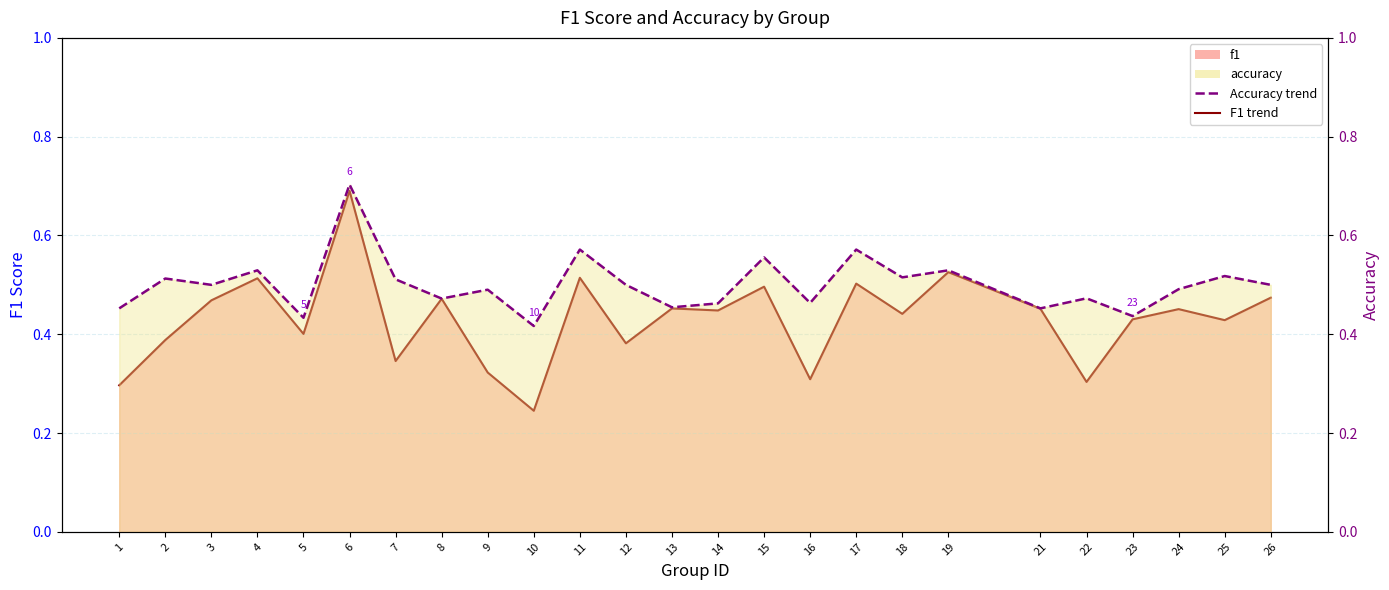

True or false: f1 has more than 1 interior local peaks.

True